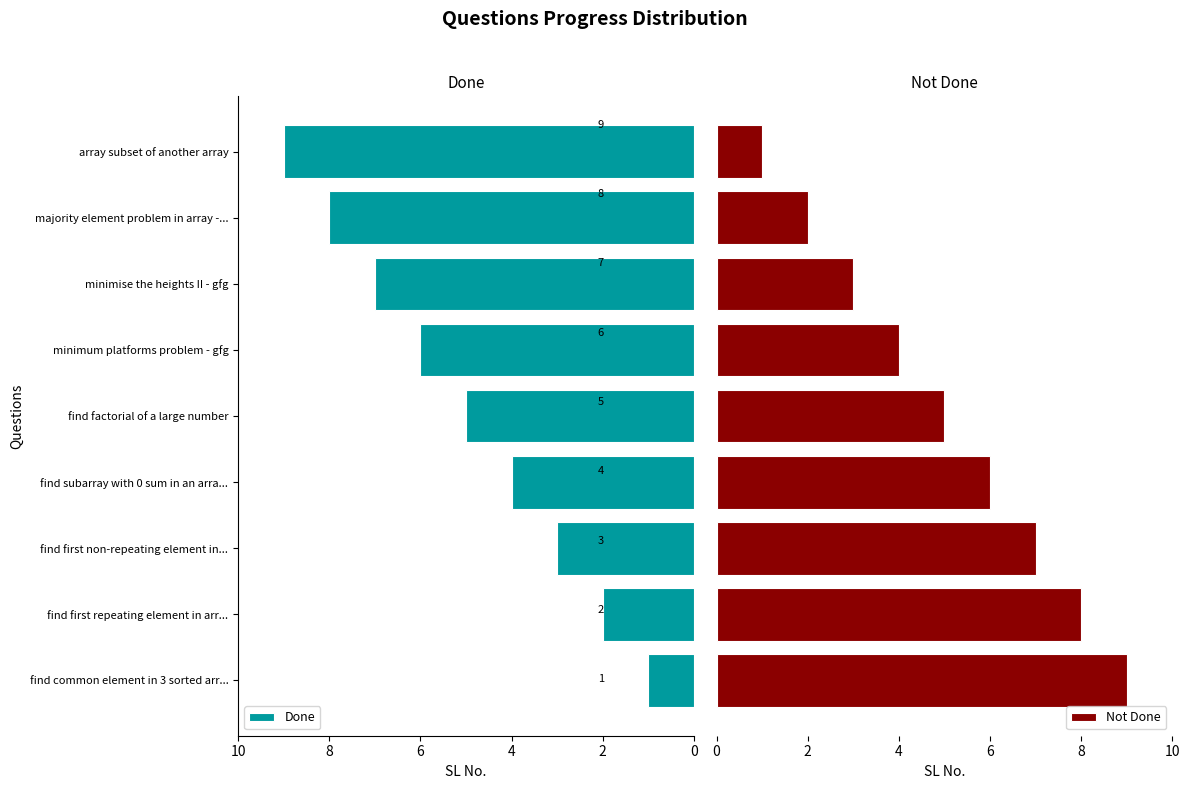

Does the chart contain any negative values?

Yes